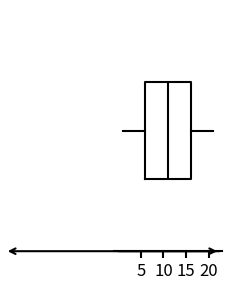

Where does the right whisker of the box end on the x-axis? The values are not printed on the chart, so give them approximately, as read against the axis.

21